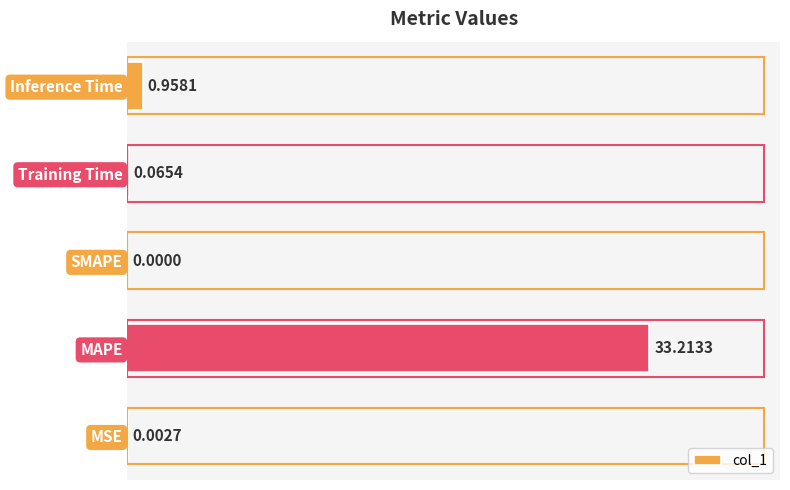

What is the sum of all values?

34.2